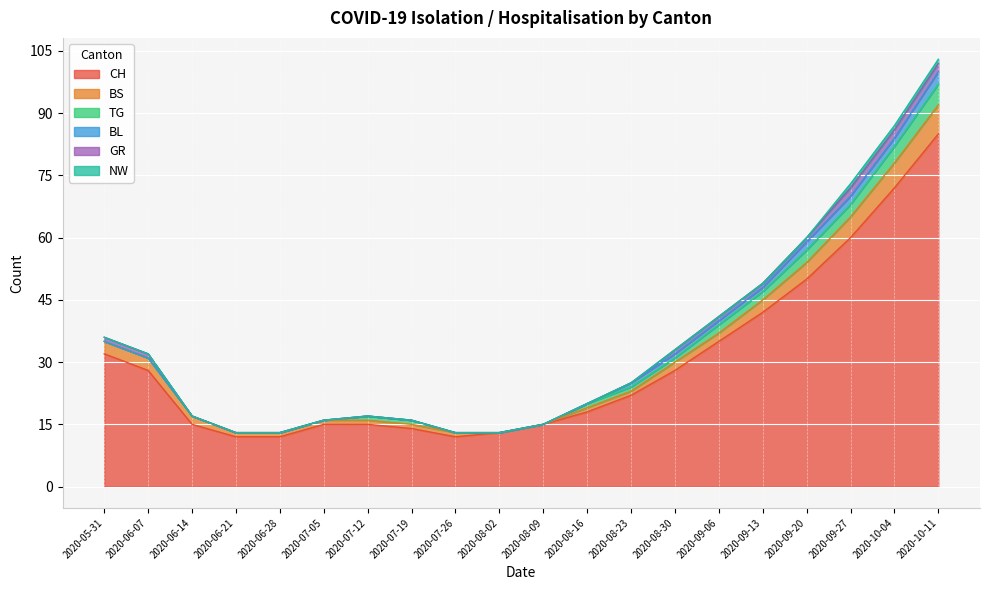

What is the difference between the second highest and minimum values in the BS series?

6